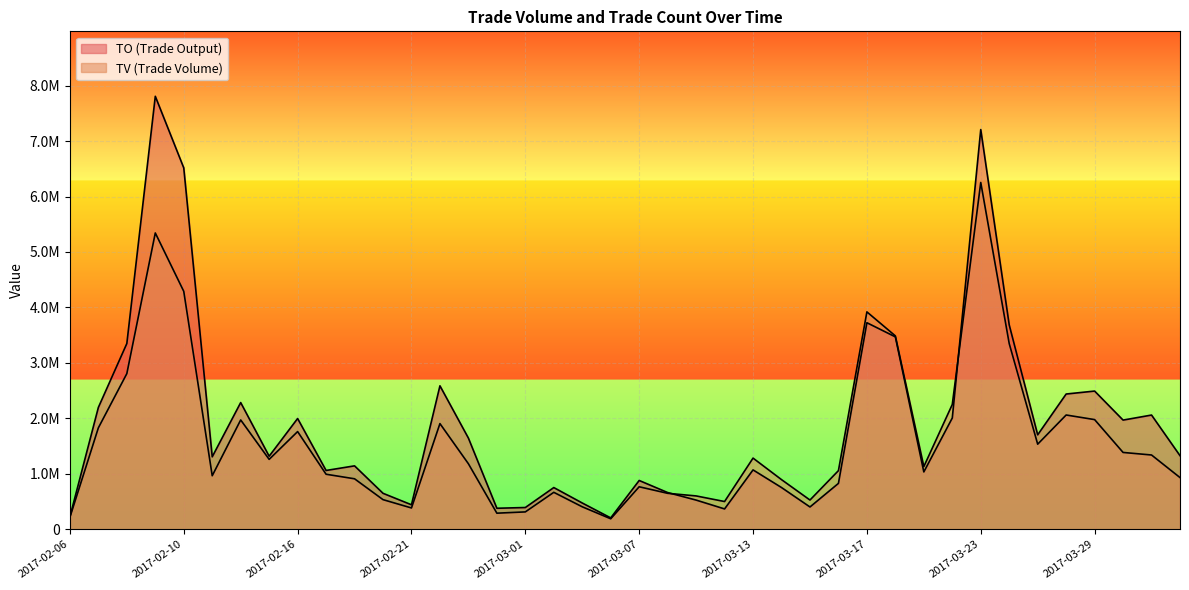

Rank the series at 2017-02-15 from highest to lowest value.

TO, TV